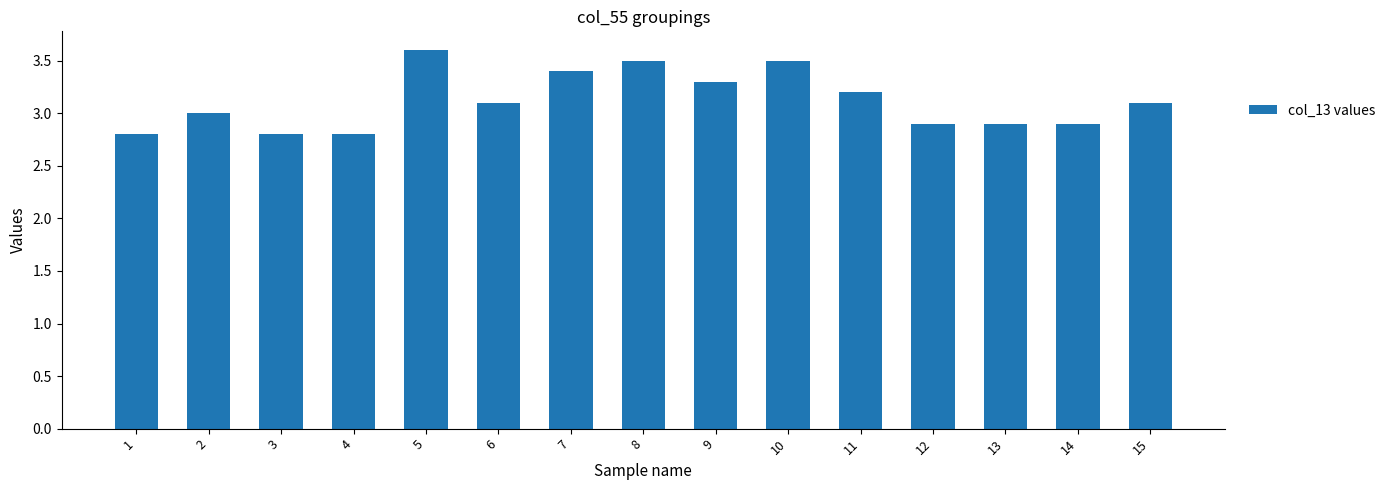

Reading right to left, list all the values displayed in this chart.

15=3.1	14=2.9	13=2.9	12=2.9	11=3.2	10=3.5	9=3.3	8=3.5	7=3.4	6=3.1	5=3.6	4=2.8	3=2.8	2=3.0	1=2.8